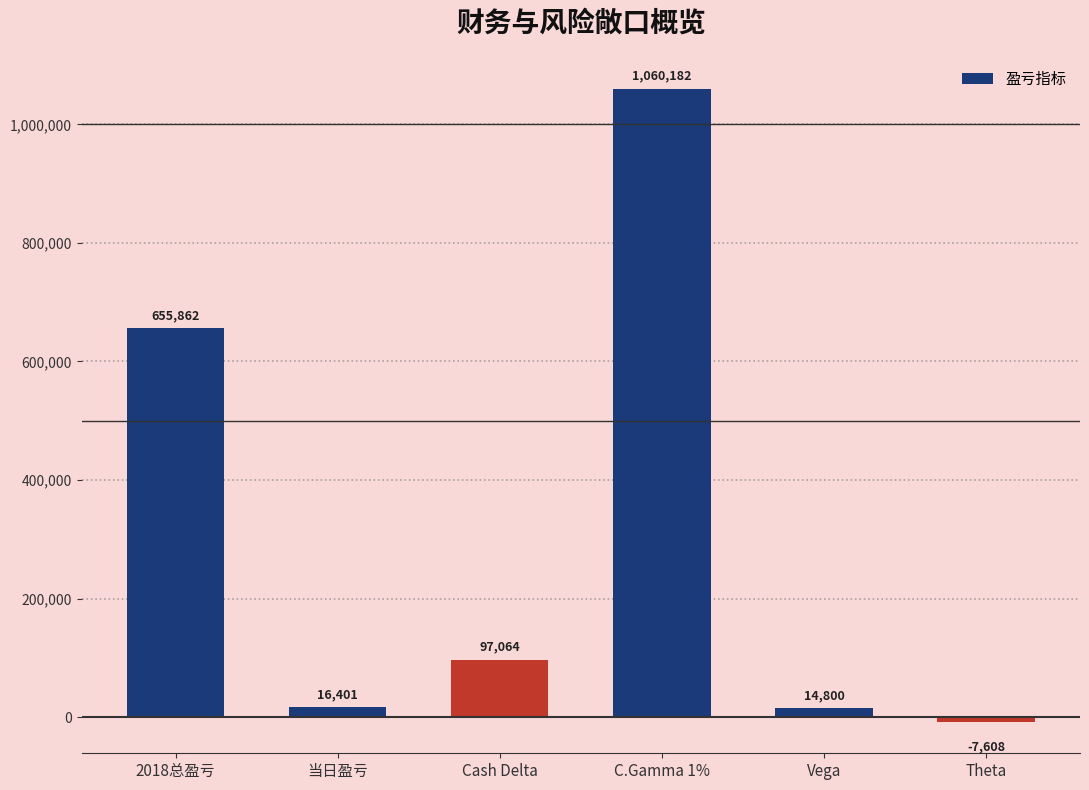

At which label is the value closest to 526287?

2018总盈亏